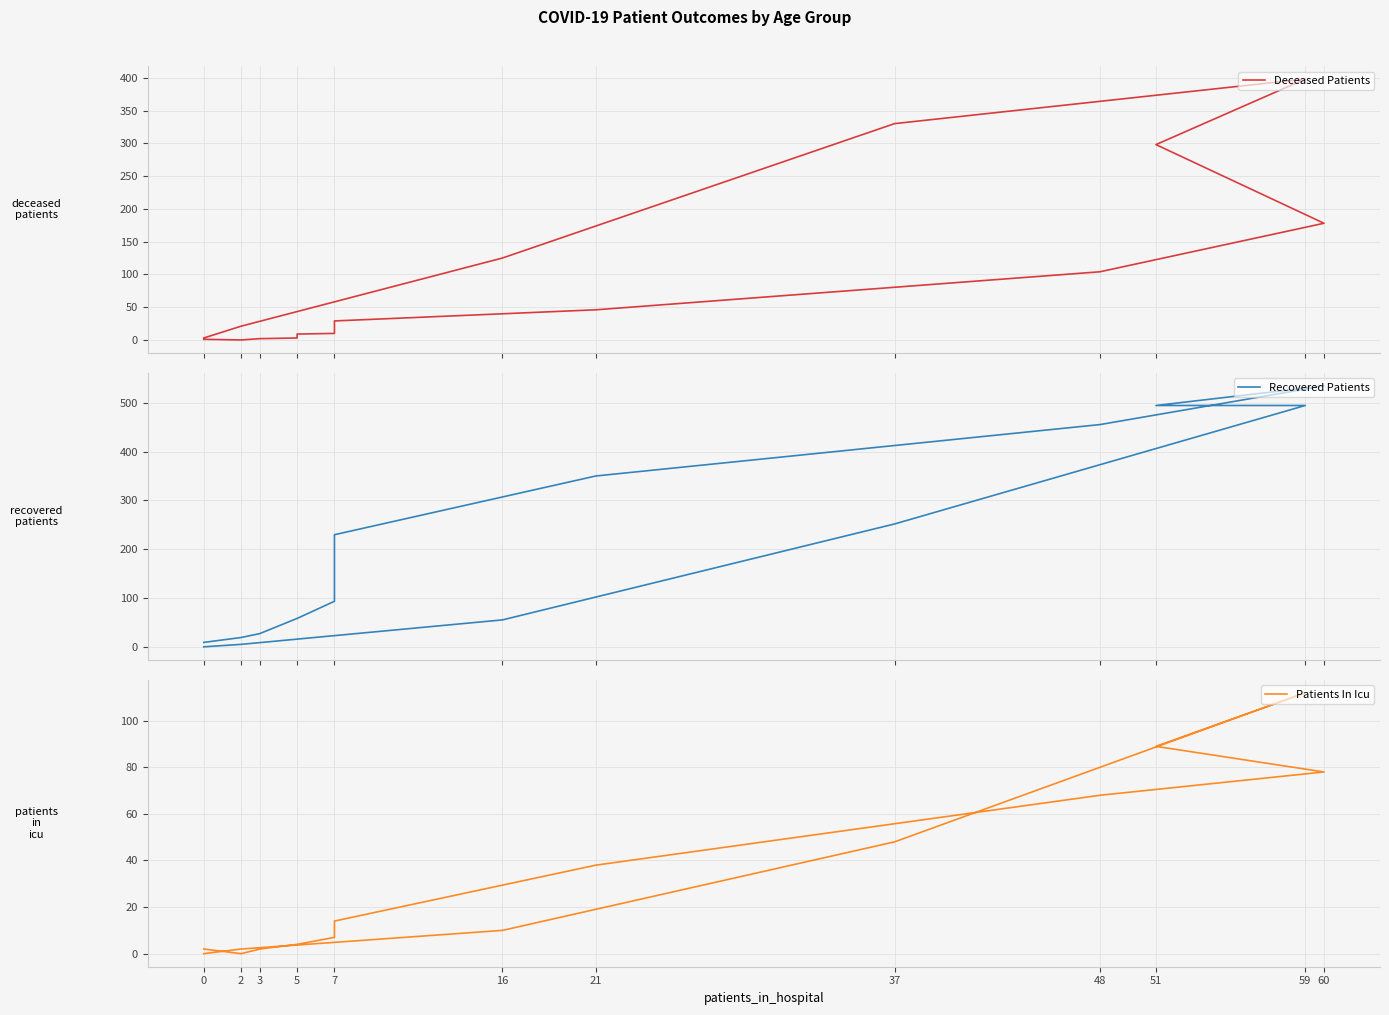

What is the difference between the maximum and minimum values in the Deceased Patients series?

398